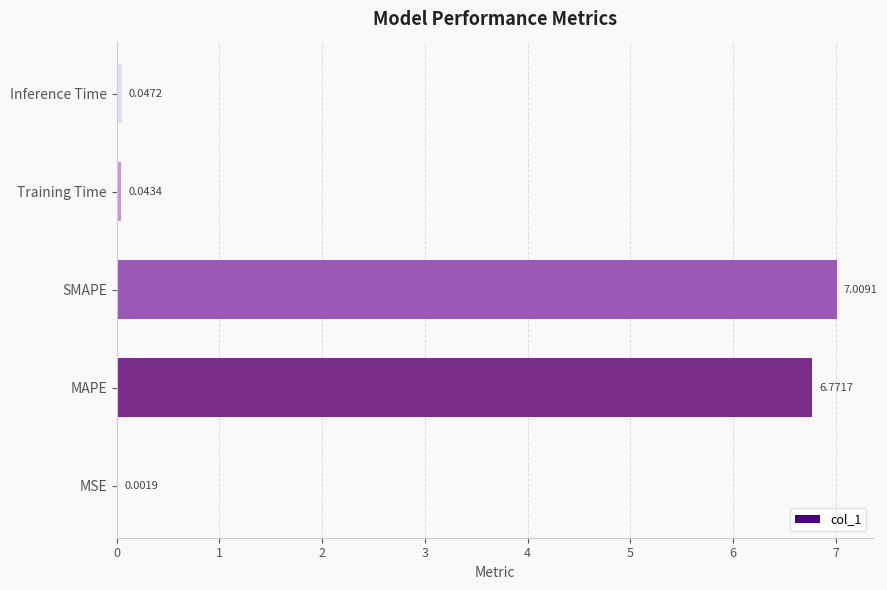

Where is the data nearest to the value 3?

Inference Time